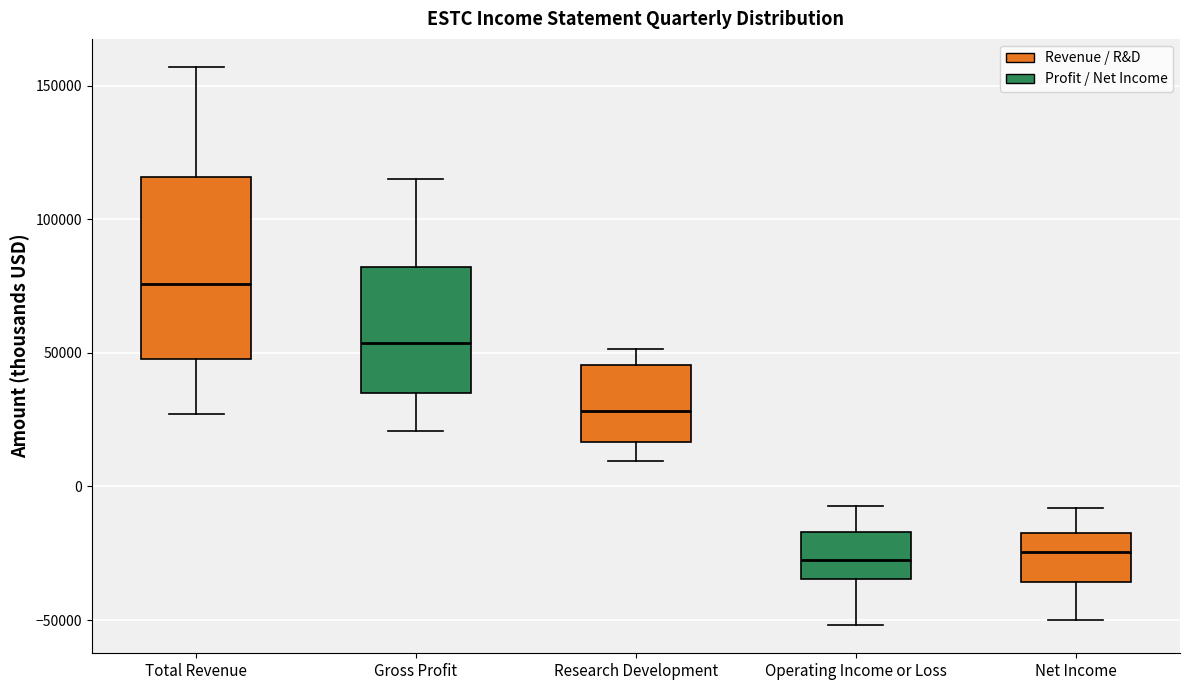

Where is the lower edge of the box for Total Revenue on the y-axis? The values are not printed on the chart, so give them approximately, as read against the axis.

50000